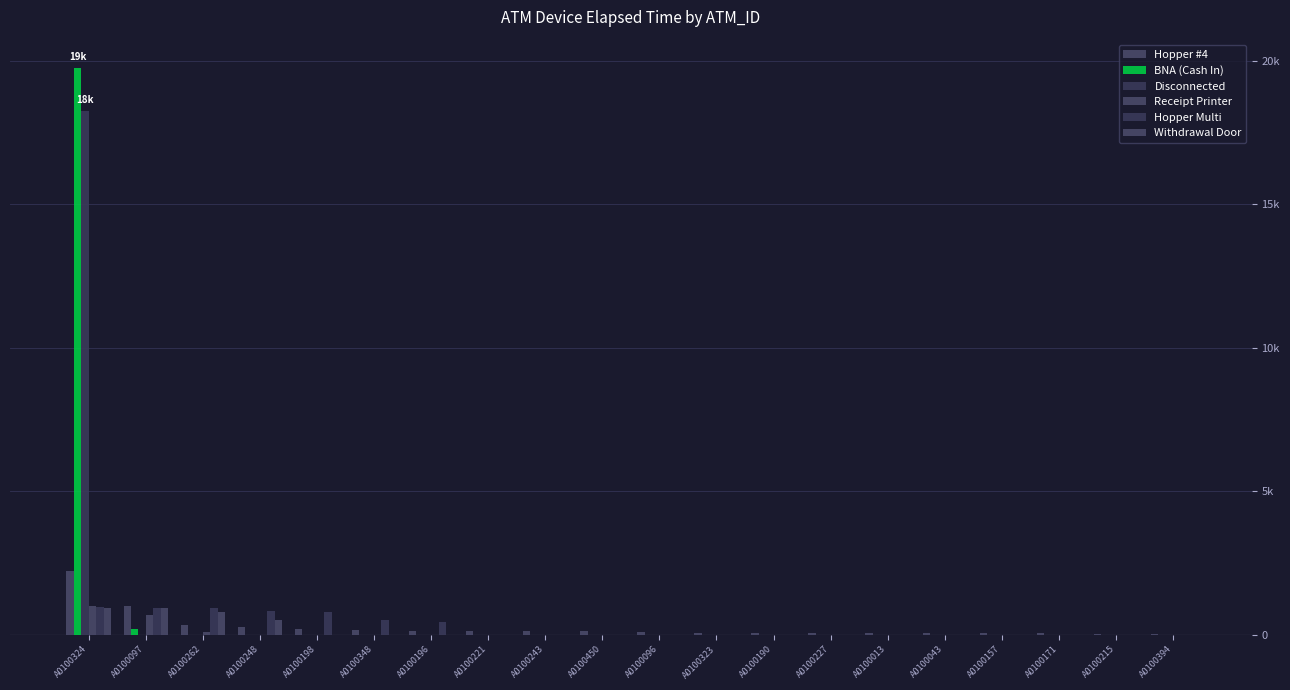

Which label corresponds to the largest value in the chart?

A0100324